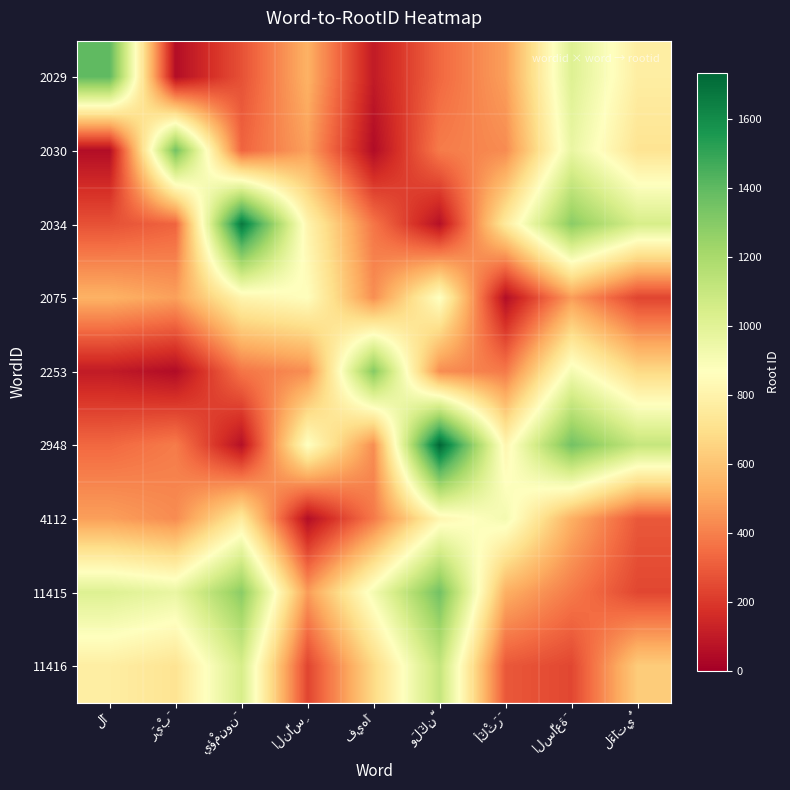

List the labels in order of 2253 value, largest first.

فِيهَا, السَّاعَةَ, لَءَاتِيٌ, النَّاسِ, وَلَكِنَّ, أَكْثَرَ, يؤْمِنونَ, لَا, رَيْبَ